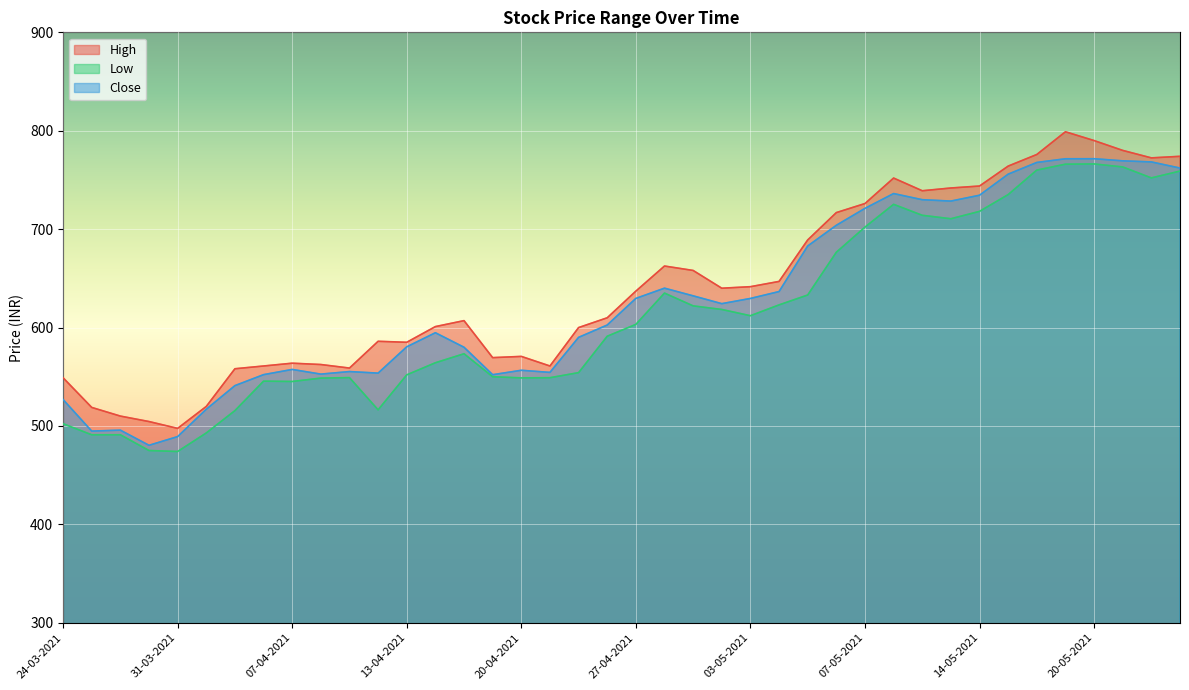

What is the sum of all Close values?

25121.7